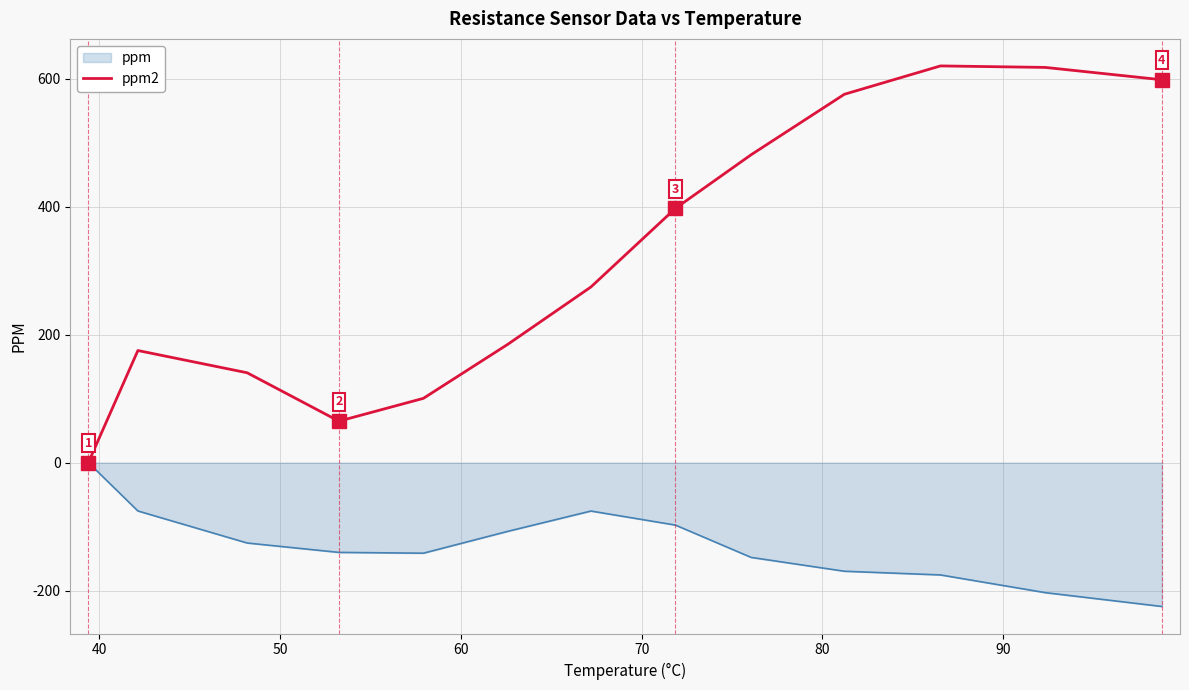

Which series has the largest total across all categories?

ppm